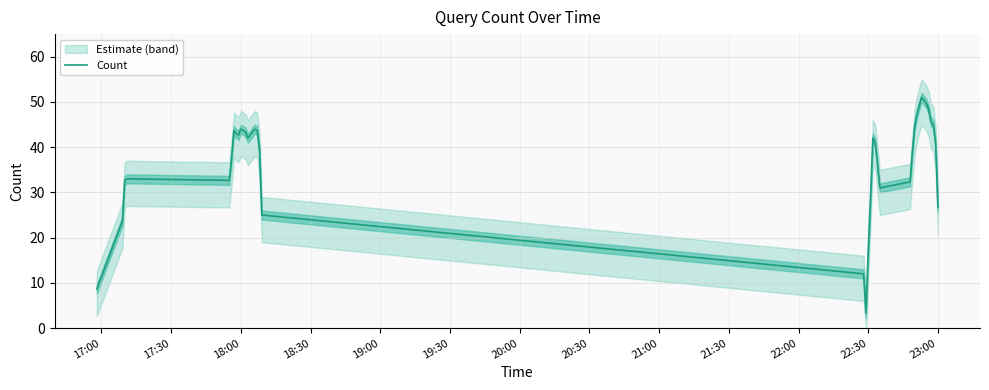

Reading left to right, what are all the values shown in this chart?

8.7	23.7	32.7	33.0	32.7	37.7	43.7	43.0	42.7	44.0	43.7	43.3	42.0	42.7	43.3	44.0	43.7	39.3	25.0	12.0	3.3	17.0	29.0	42.0	41.0	36.0	31.0	32.3	39.0	44.7	47.3	49.3	51.0	50.3	49.7	48.3	45.7	45.0	40.7	26.7